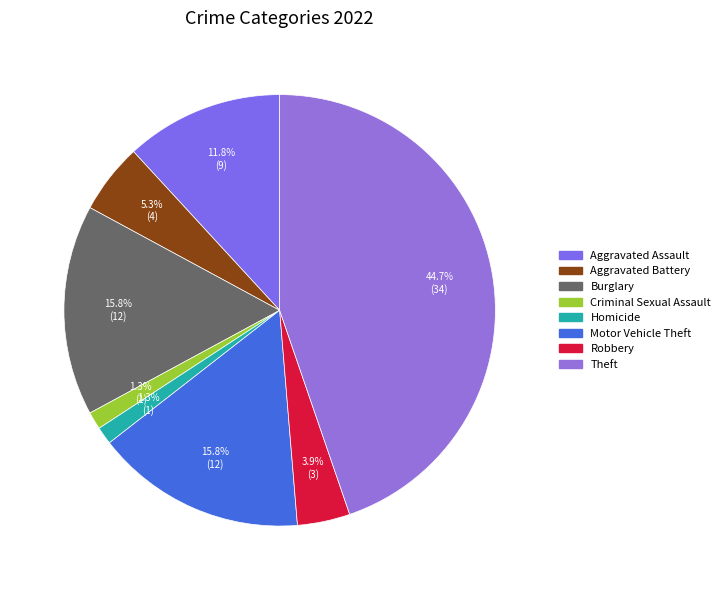

What is the largest slice in the pie chart?

Theft